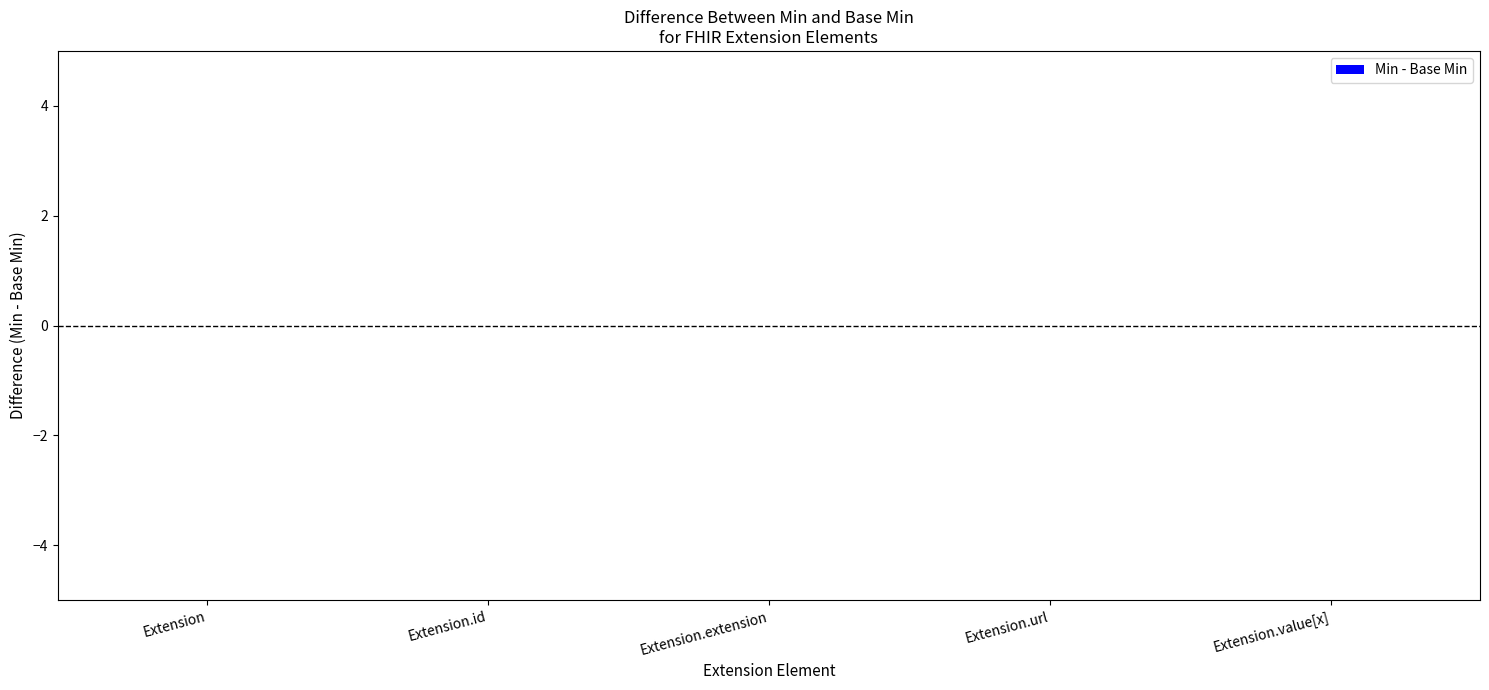

What is the label of the 1st bar from the left?

Extension